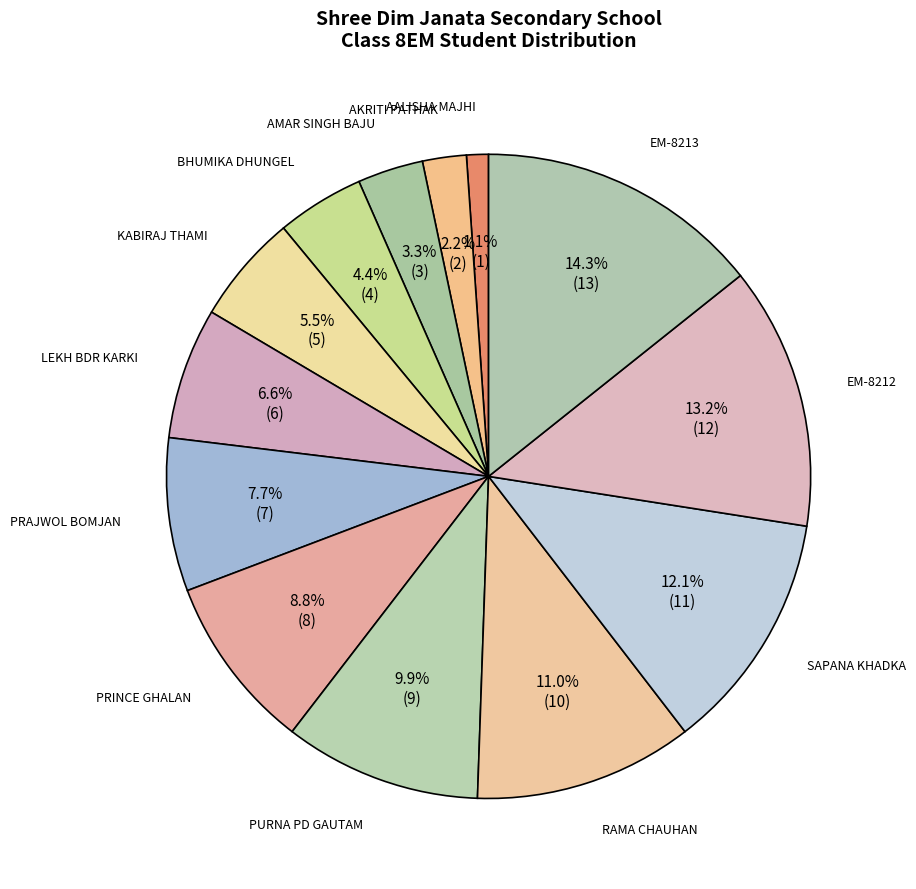

How many slices are in this pie chart?

13